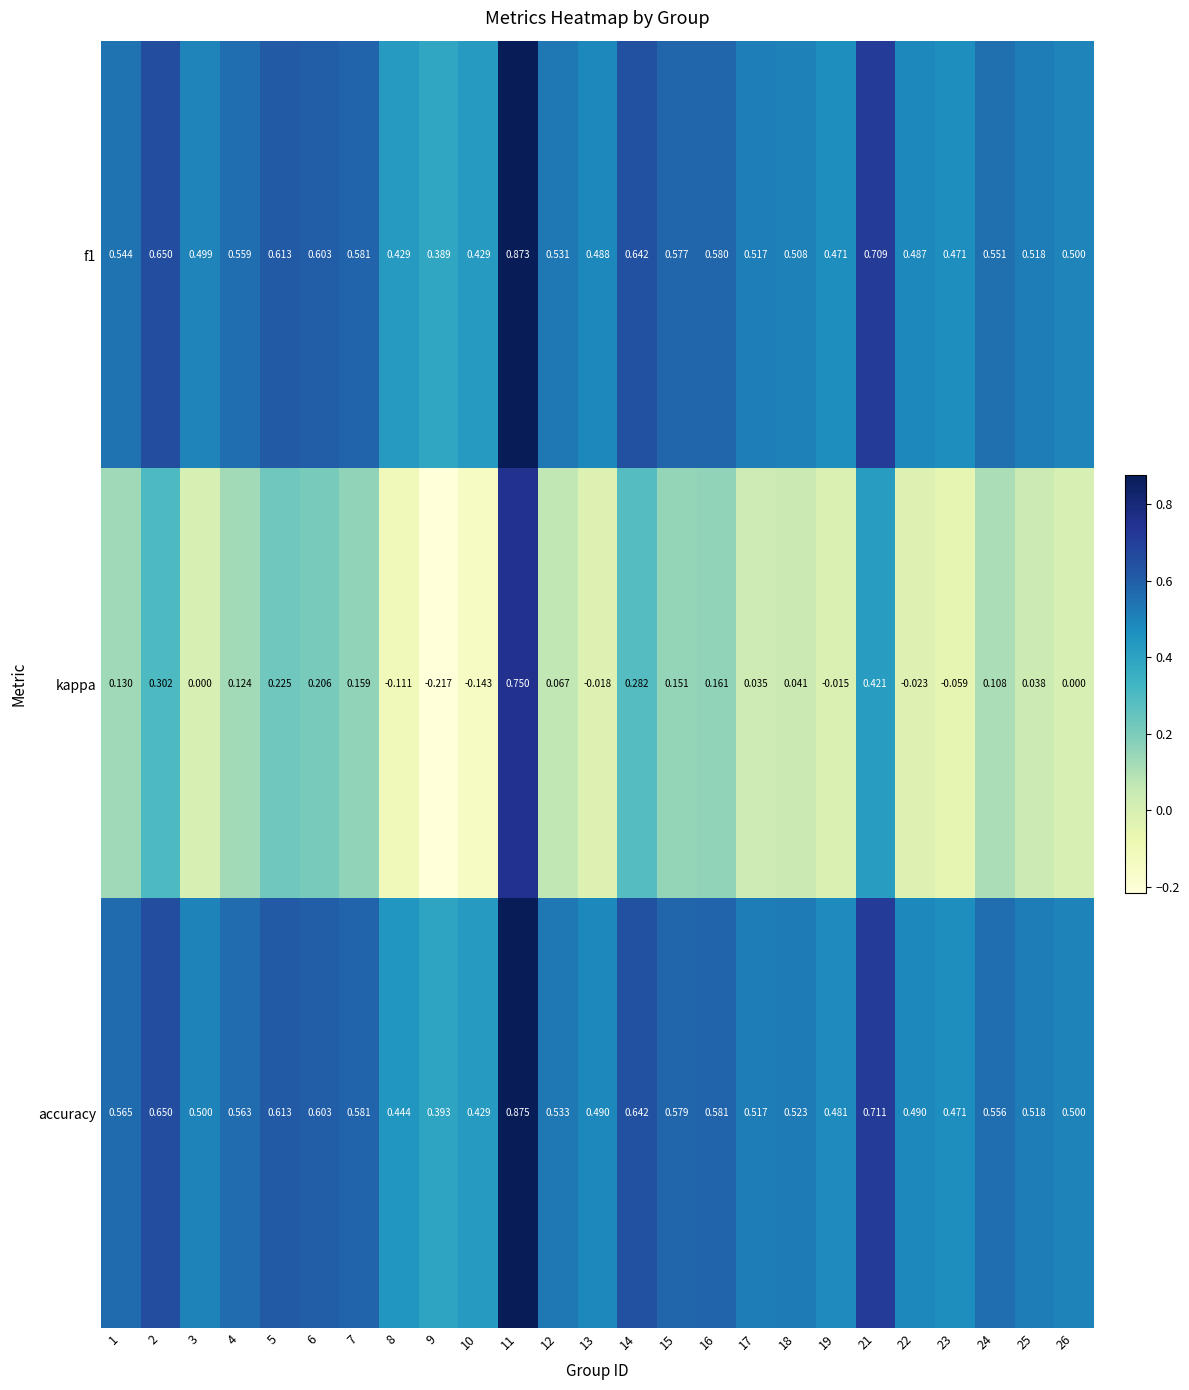

How many categories are shown in the chart?

25